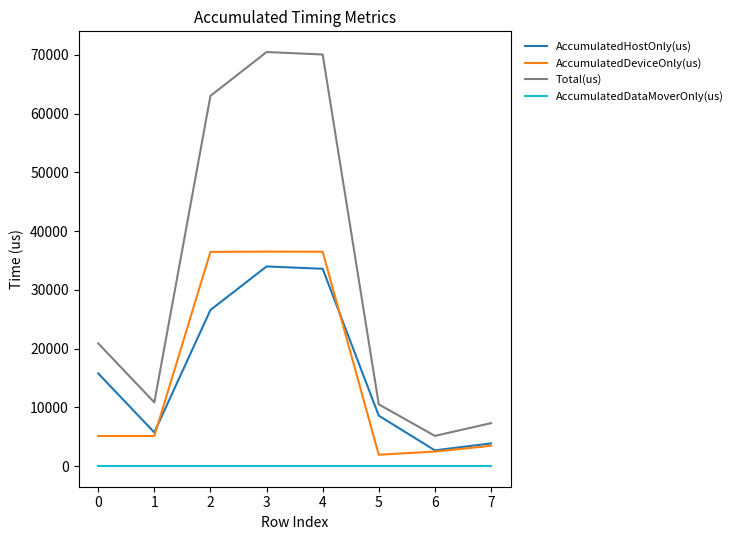

The value of AccumulatedDataMoverOnly(us) at 7 is 0.0. True or false?

True